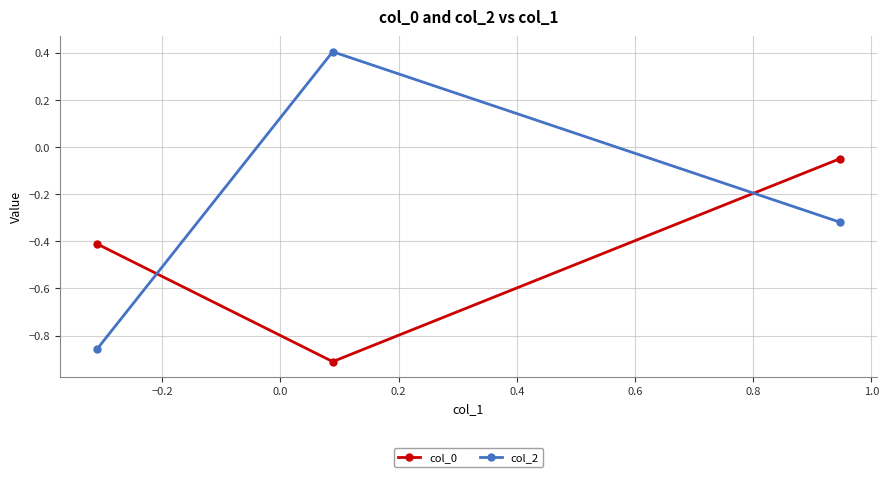

At how many categories does at least one series exceed 0?

1